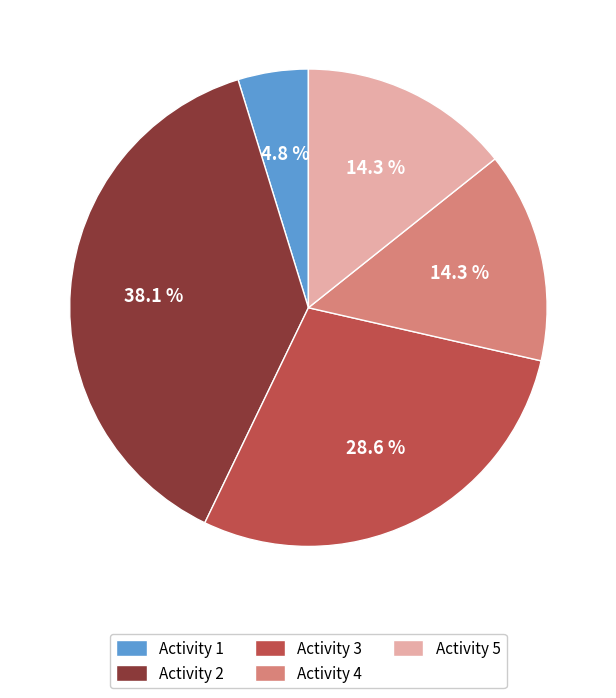

Is there a majority slice in this chart?

No